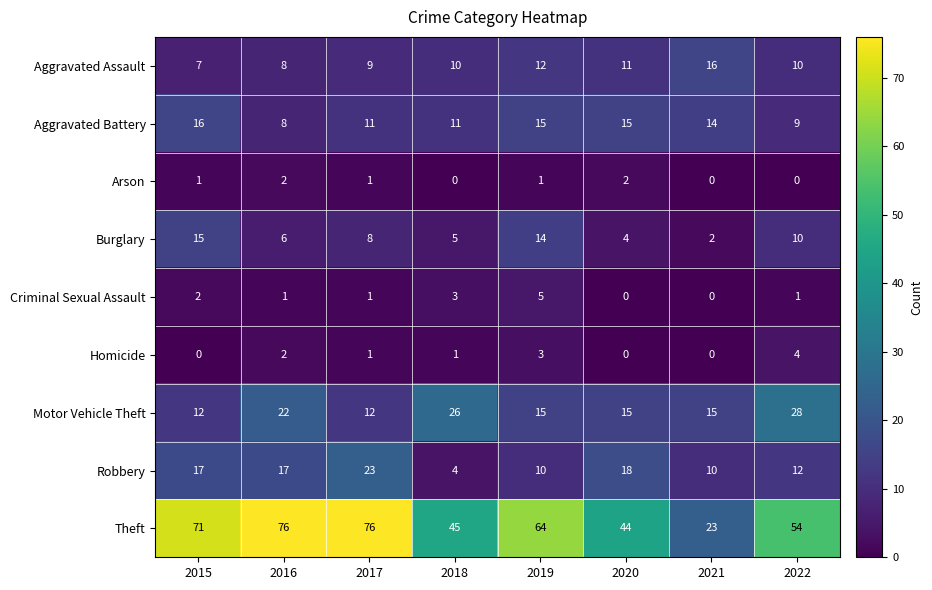

What is the sum of the Burglary values at 2021 and 2018?

7